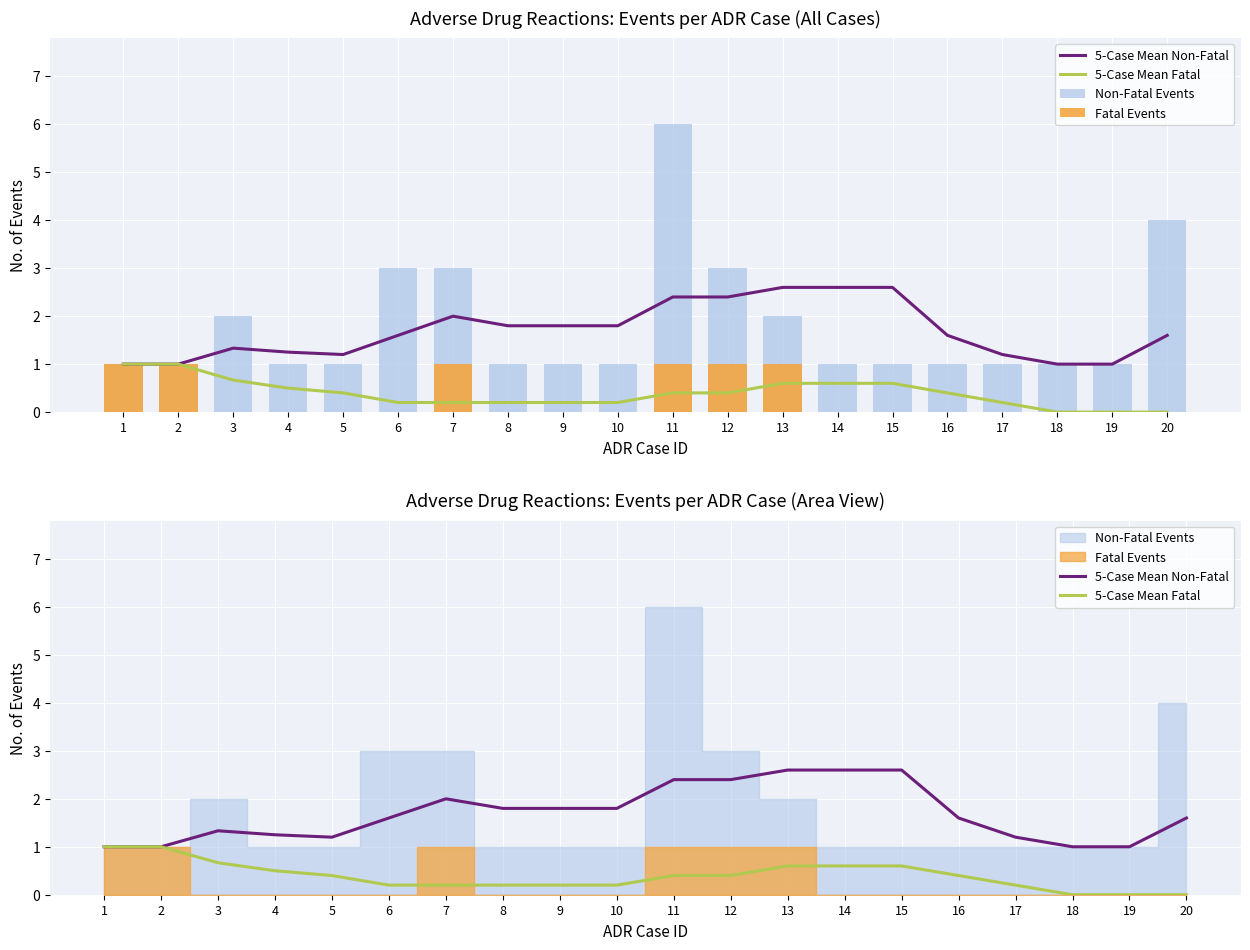

At which category does the chart reach its minimum across all series?

18